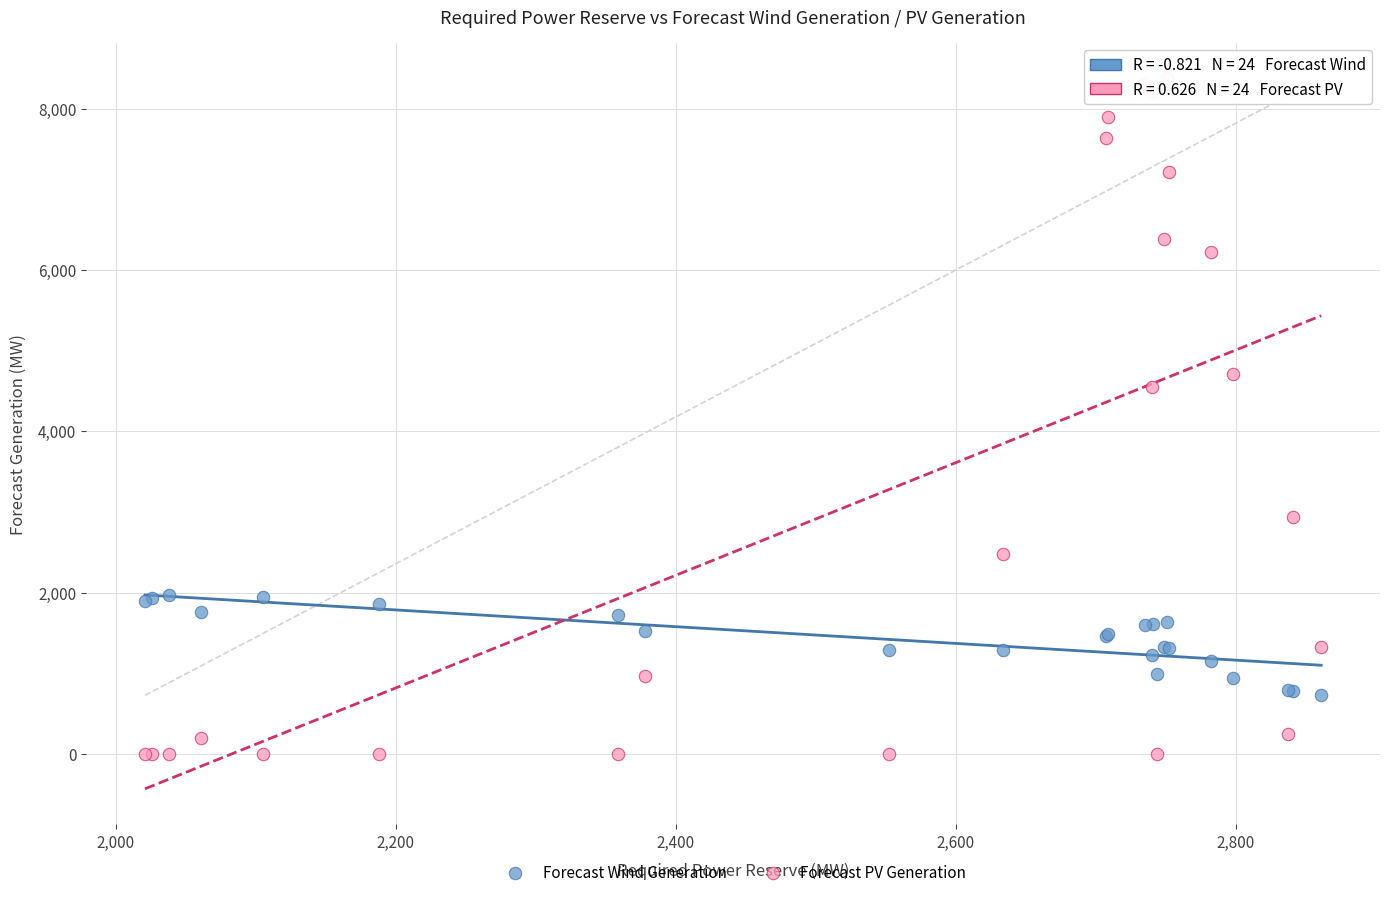

Which series has the widest spread of Y values?

Forecast PV Generation